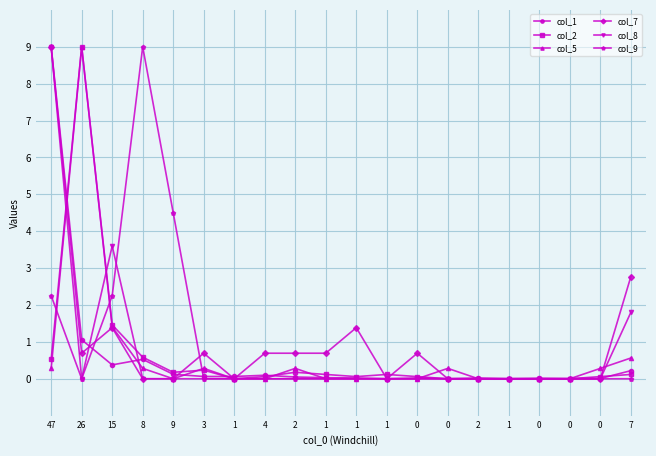

What are all the series names shown in the legend?

col_1, col_2, col_5, col_7, col_8, col_9